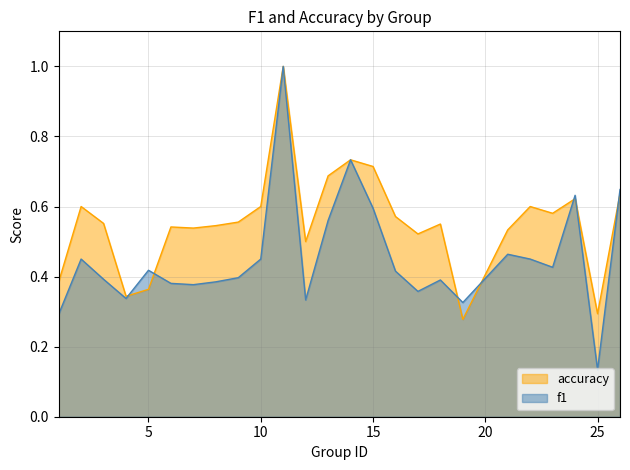

What is the value of the f1 point at the 2nd from the left?

0.5